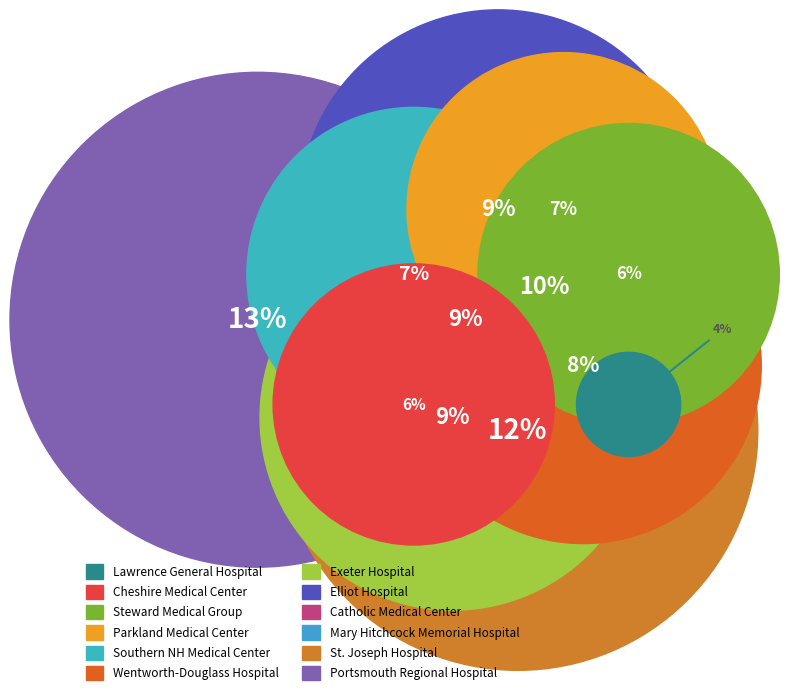

True or false: Exeter Hospital accounts for 9% of the total.

True